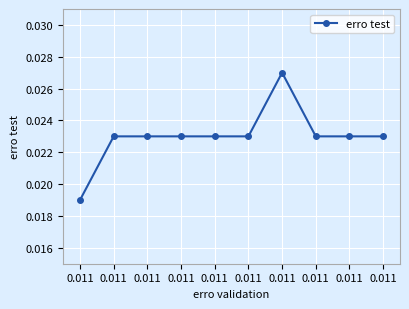

How many interior local peaks (higher than both neighbors) does the data have?

1